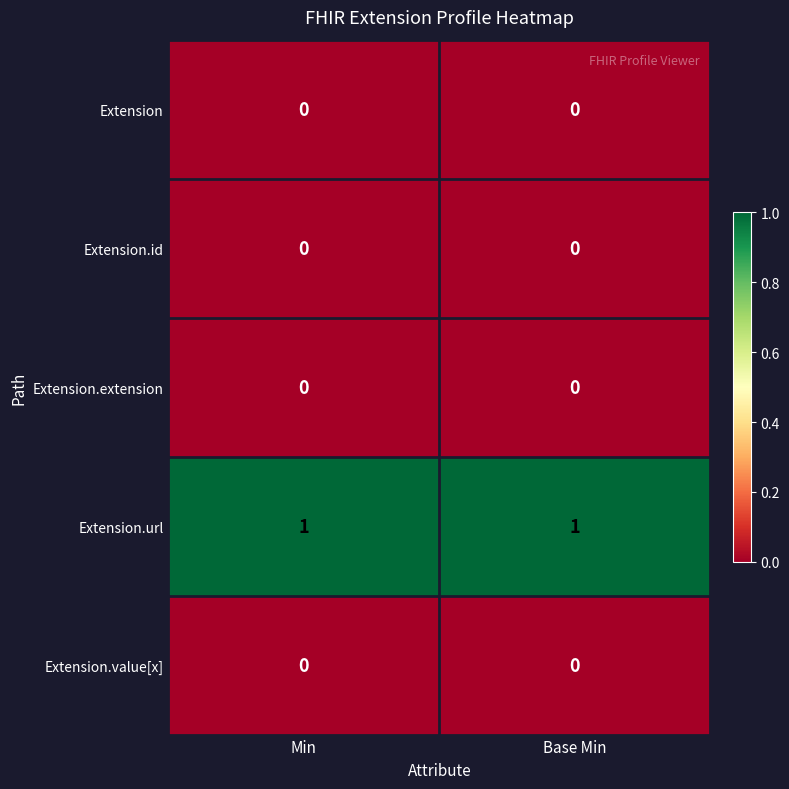

Is it true that Extension.value[x] equals 0 at Base Min?

True